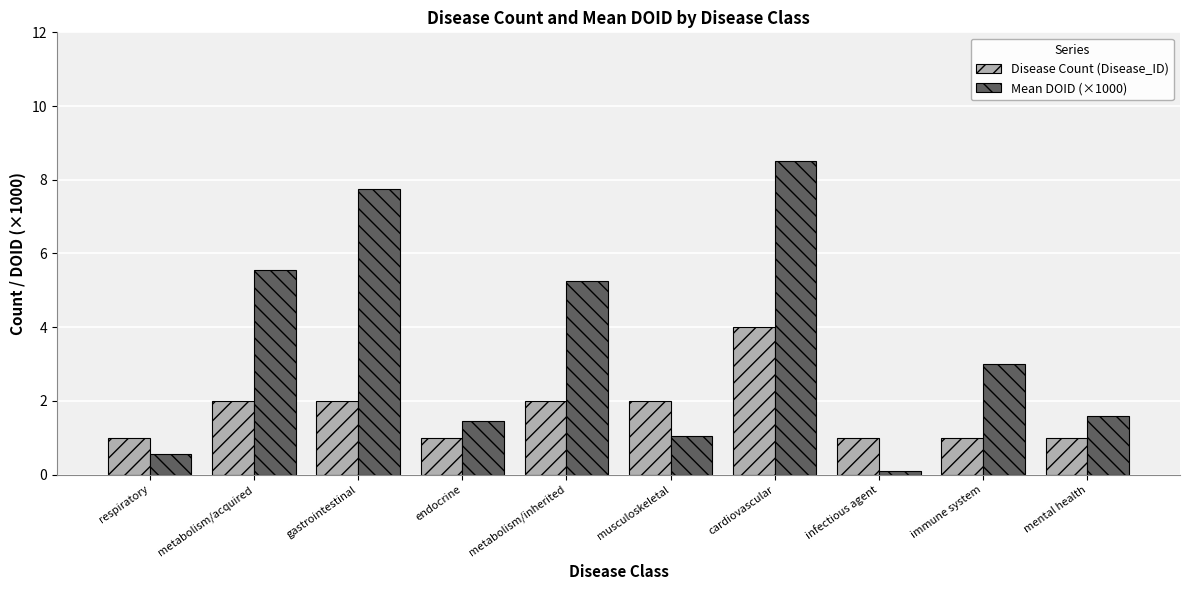

Rank the series at immune system from highest to lowest value.

Mean DOID (×1000), Disease Count (Disease_ID)